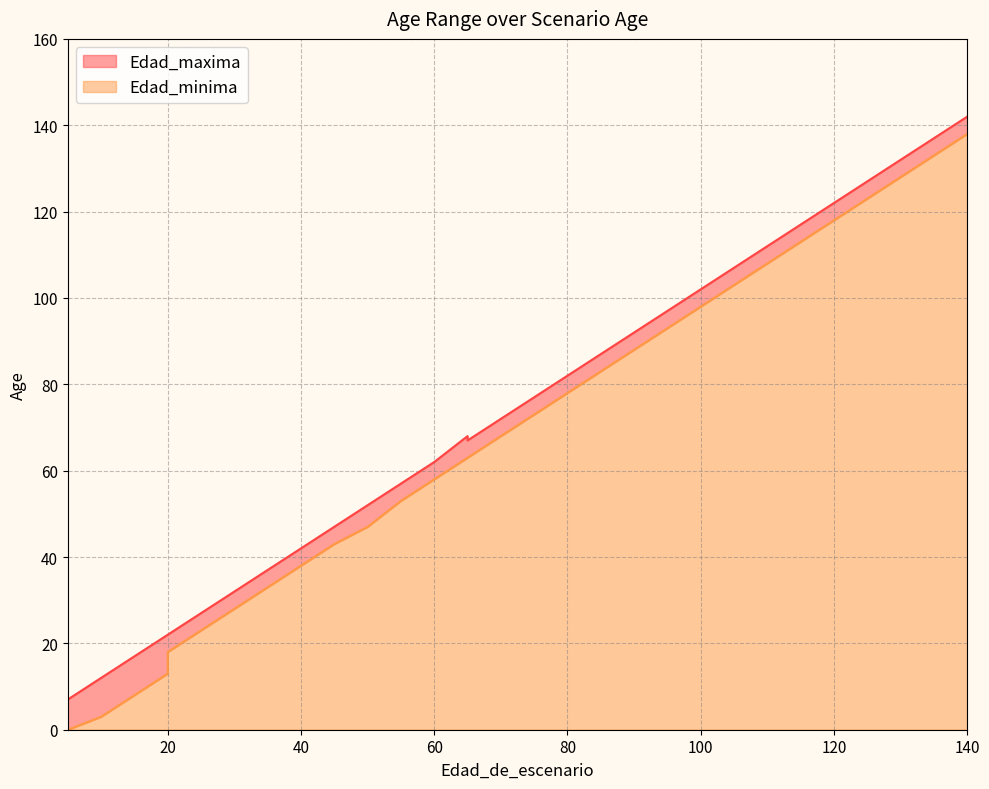

Which series has the largest range (max minus min)?

Edad_maxima